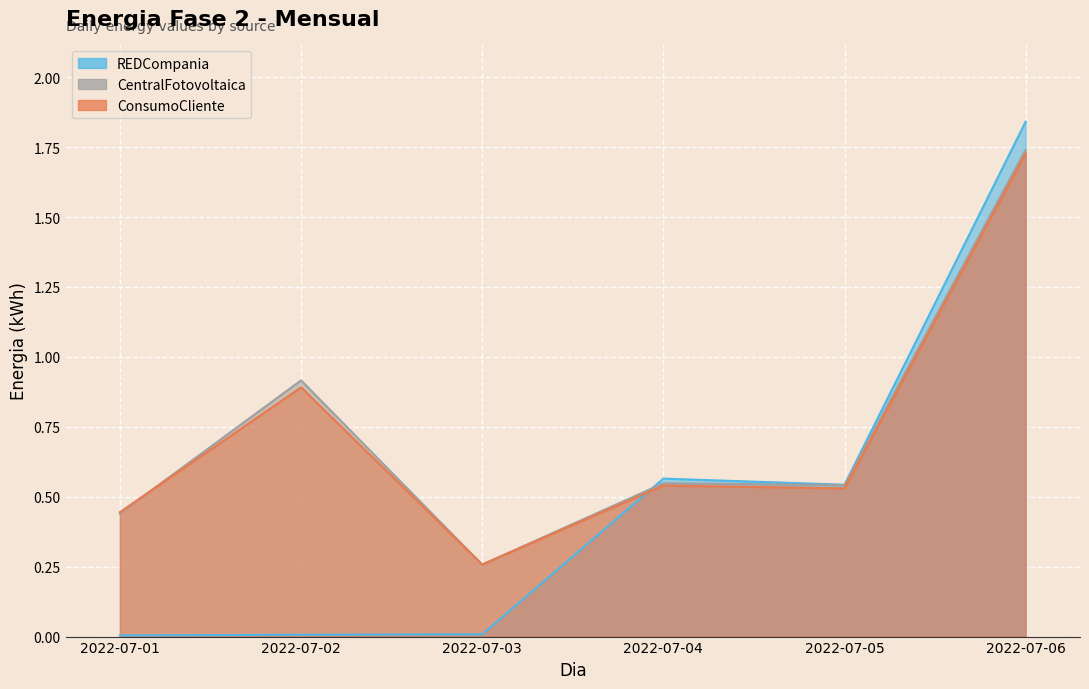

How many data points does each series have?

6